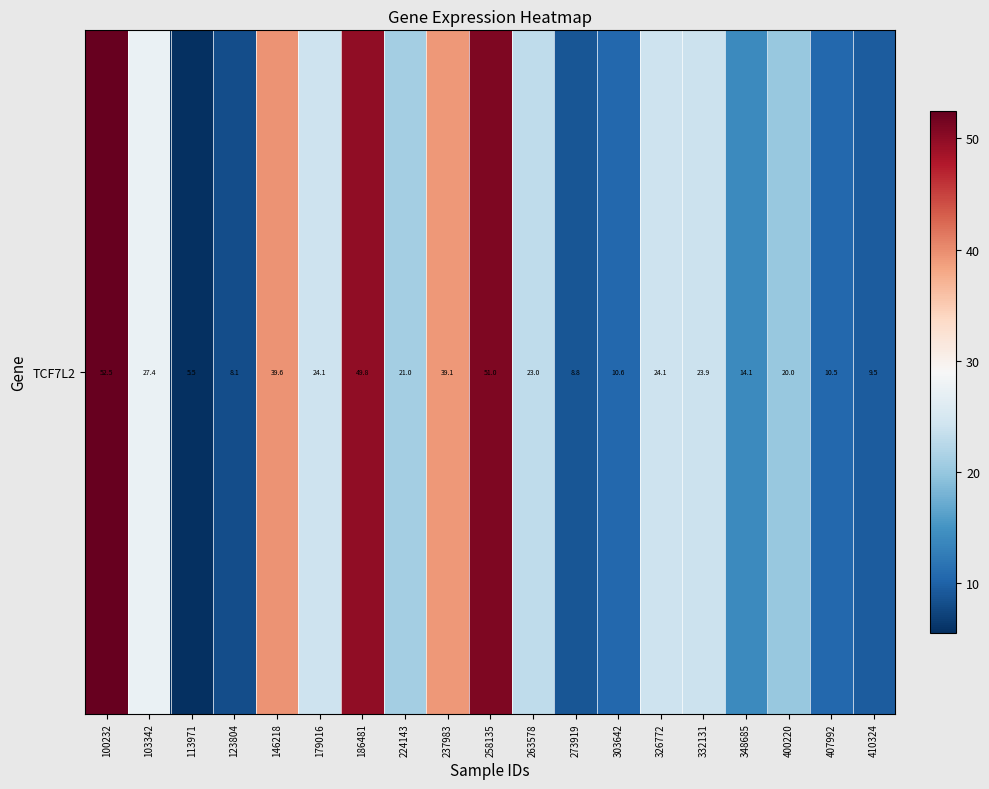

What is the change in value from 303642 to 400220?

+9.4